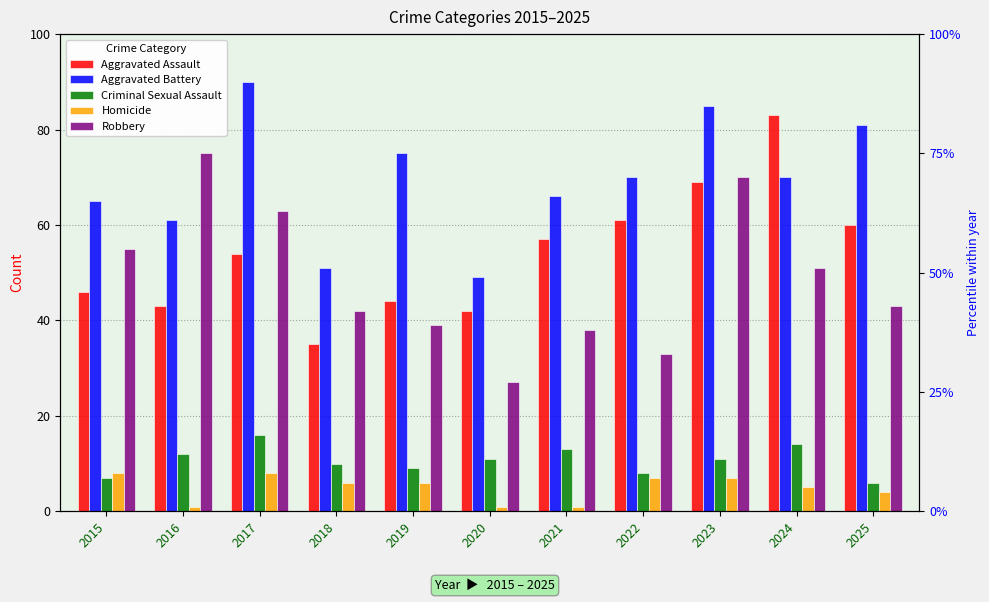

List the labels in order of Robbery value, smallest first.

2020, 2022, 2021, 2019, 2018, 2025, 2024, 2015, 2017, 2023, 2016